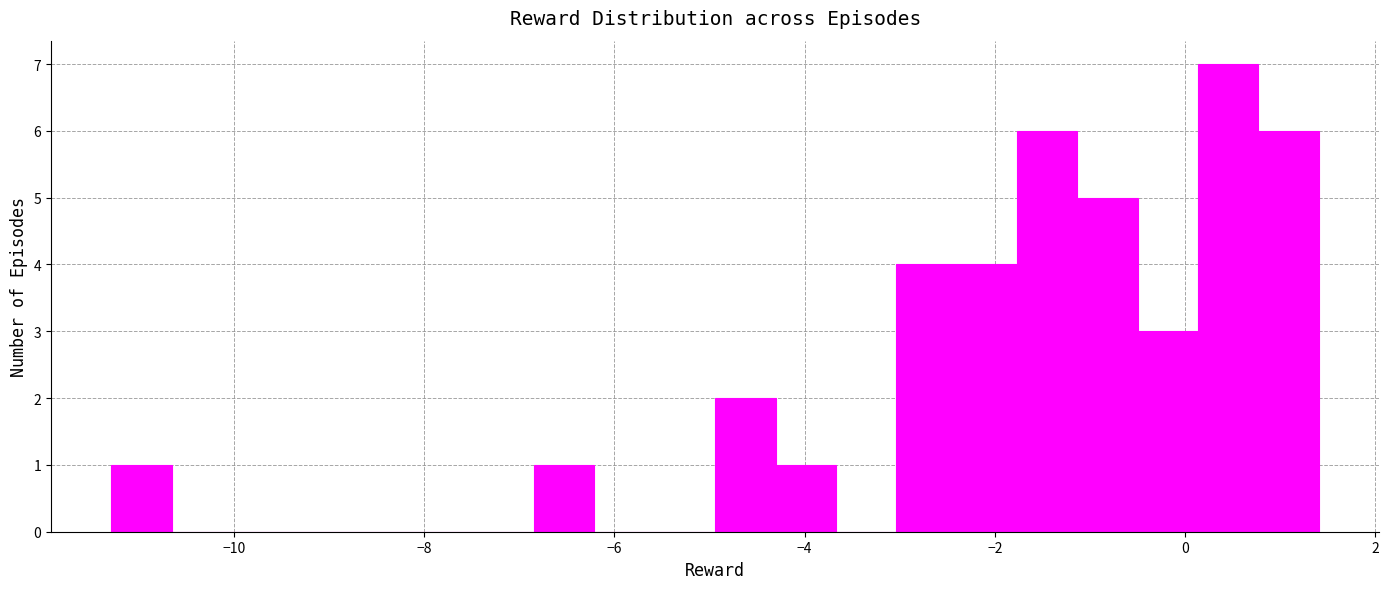

Read against the x-axis, roughly where is the centre of the tallest bar?

0.4